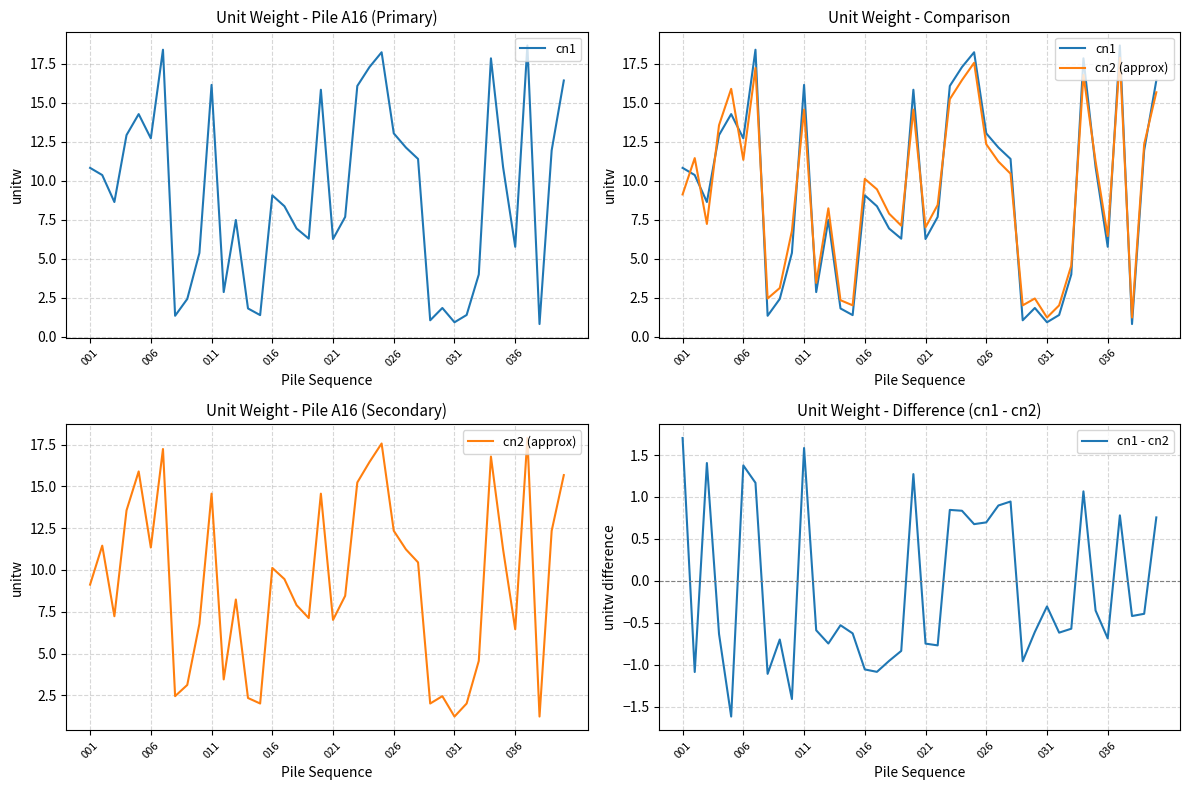

Is it true that cn1 equals 8.4 at 021?

False